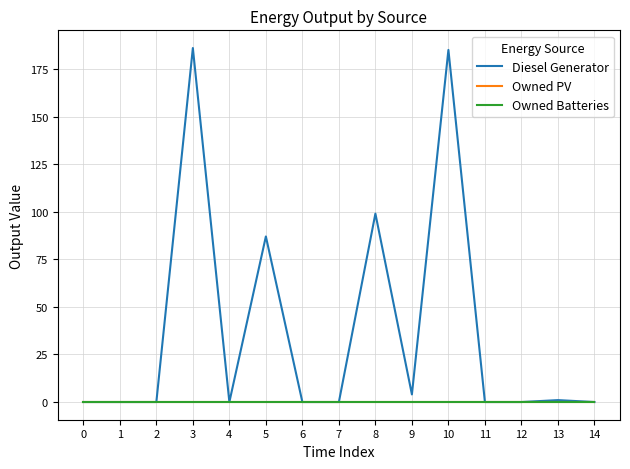

Reading right to left, what are all the values shown in this chart?

Diesel Generator: 14=0	13=1	12=0	11=0	10=185	9=4	8=99	7=0	6=0	5=87	4=0	3=186	2=0	1=0	0=0
Owned PV: 14=0	13=0	12=0	11=0	10=0	9=0	8=0	7=0	6=0	5=0	4=0	3=0	2=0	1=0	0=0
Owned Batteries: 14=0	13=0	12=0	11=0	10=0	9=0	8=0	7=0	6=0	5=0	4=0	3=0	2=0	1=0	0=0